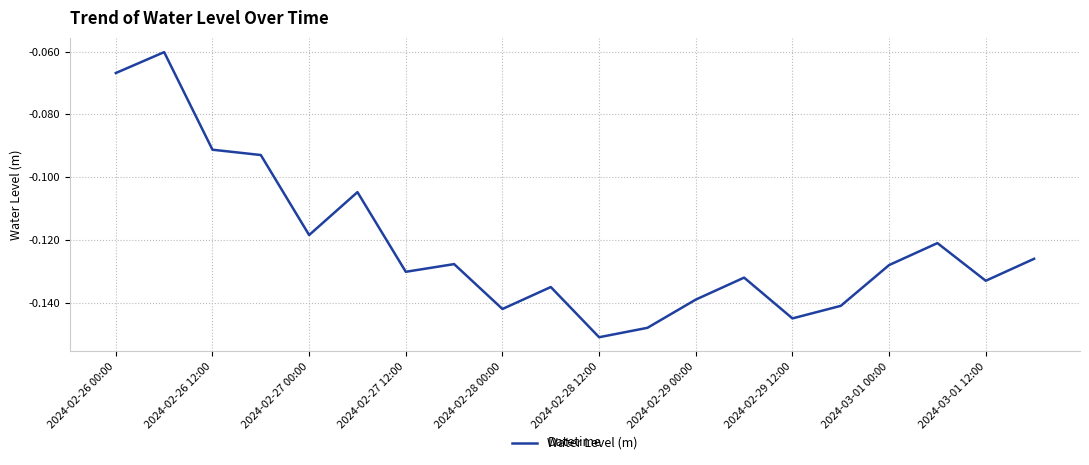

Is it true that the value at 2024-02-27 00:00 is -0.2?

False